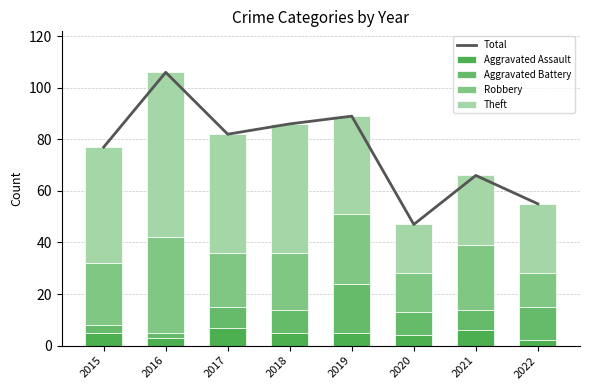

What is the total value across all series at 2021?

132